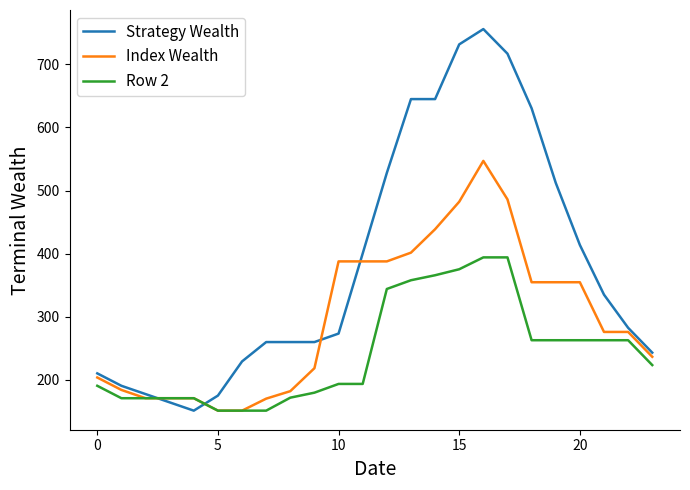

How many distinct data groups are displayed?

3